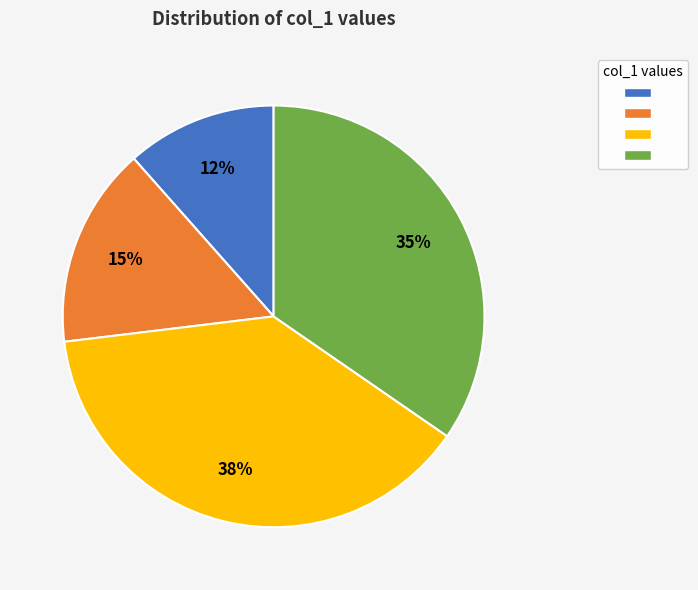

Does any single category account for the majority?

No